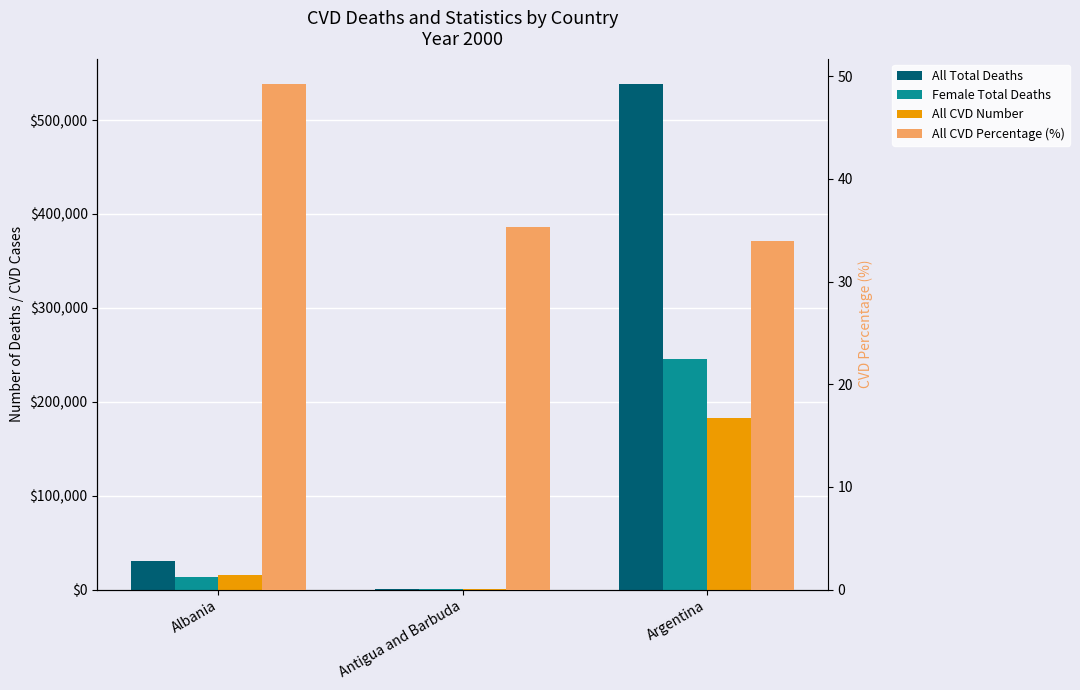

What is the spread (max minus min) of values at Antigua and Barbuda?

732.7